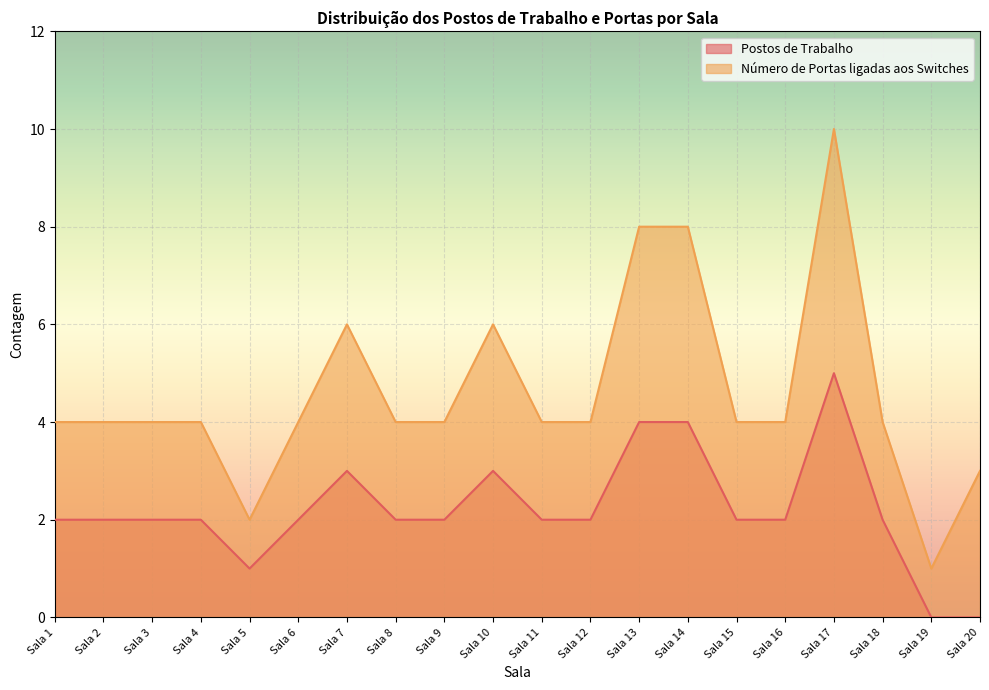

Rank the series by their average value, from highest to lowest.

Número de Portas ligadas aos Switches, Postos de Trabalho